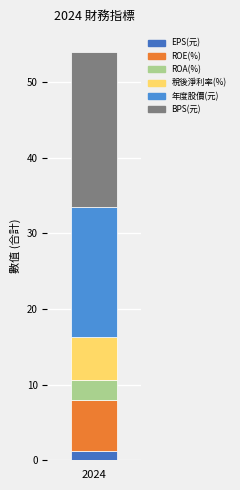

How many bars are there in total?

1